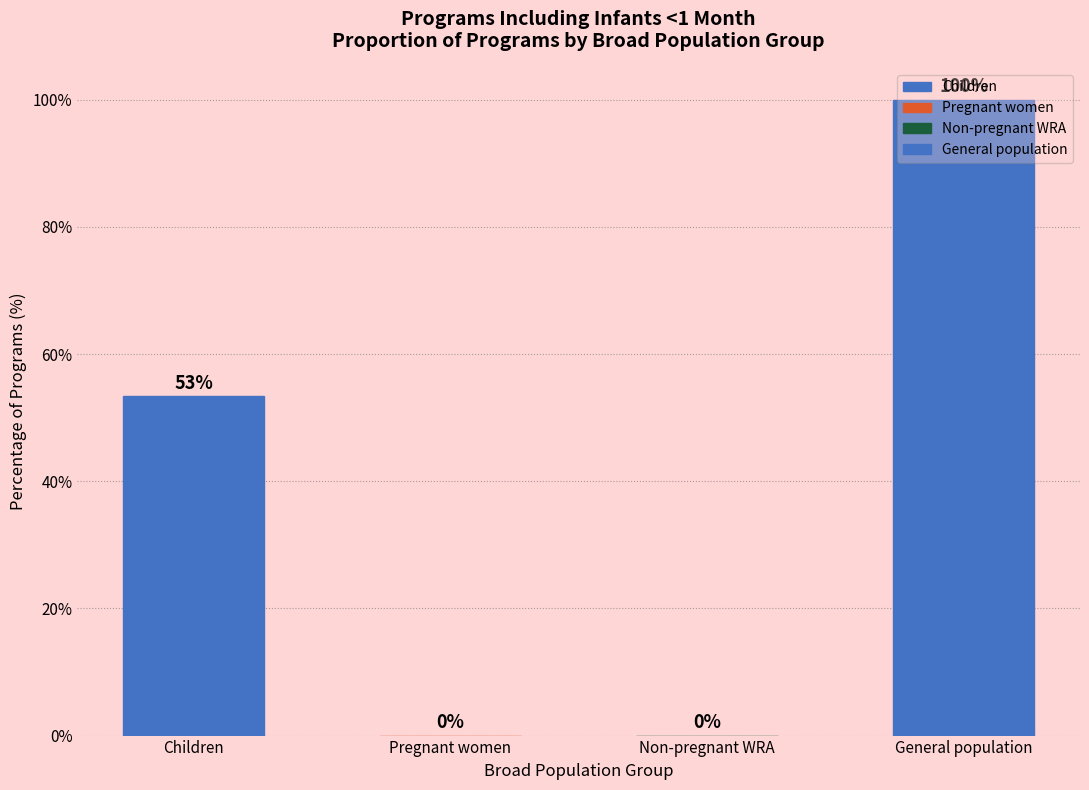

What is the maximum value shown in the chart?

100.0